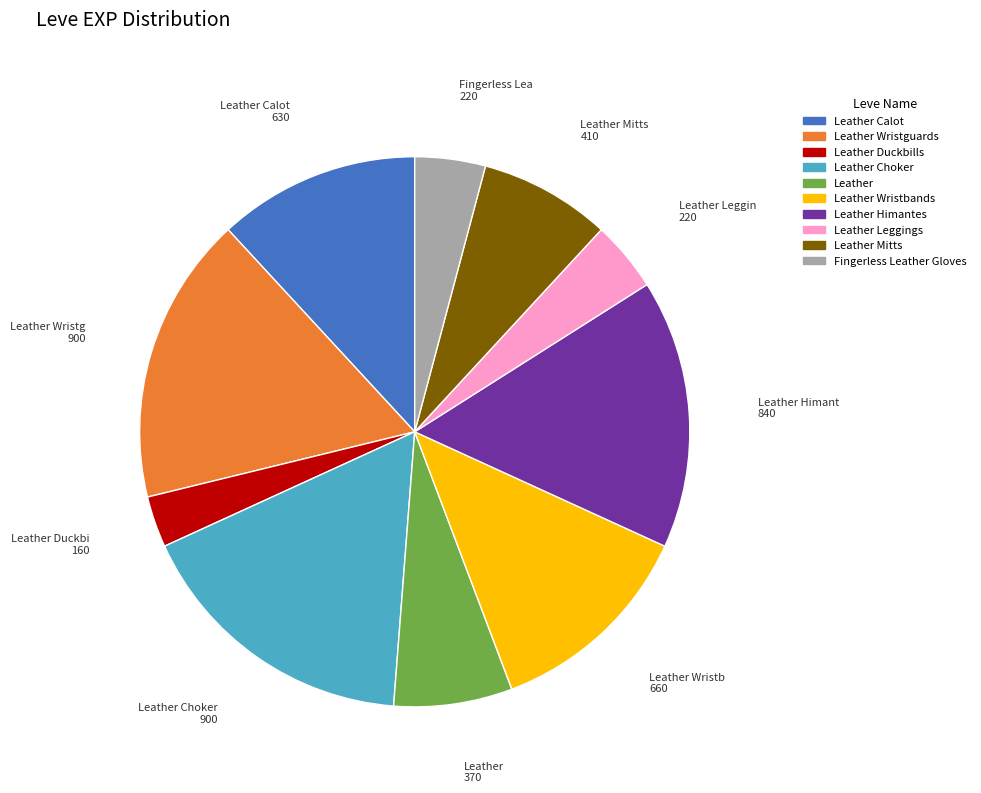

Does Leather Wristguards represent more than half of the total?

No